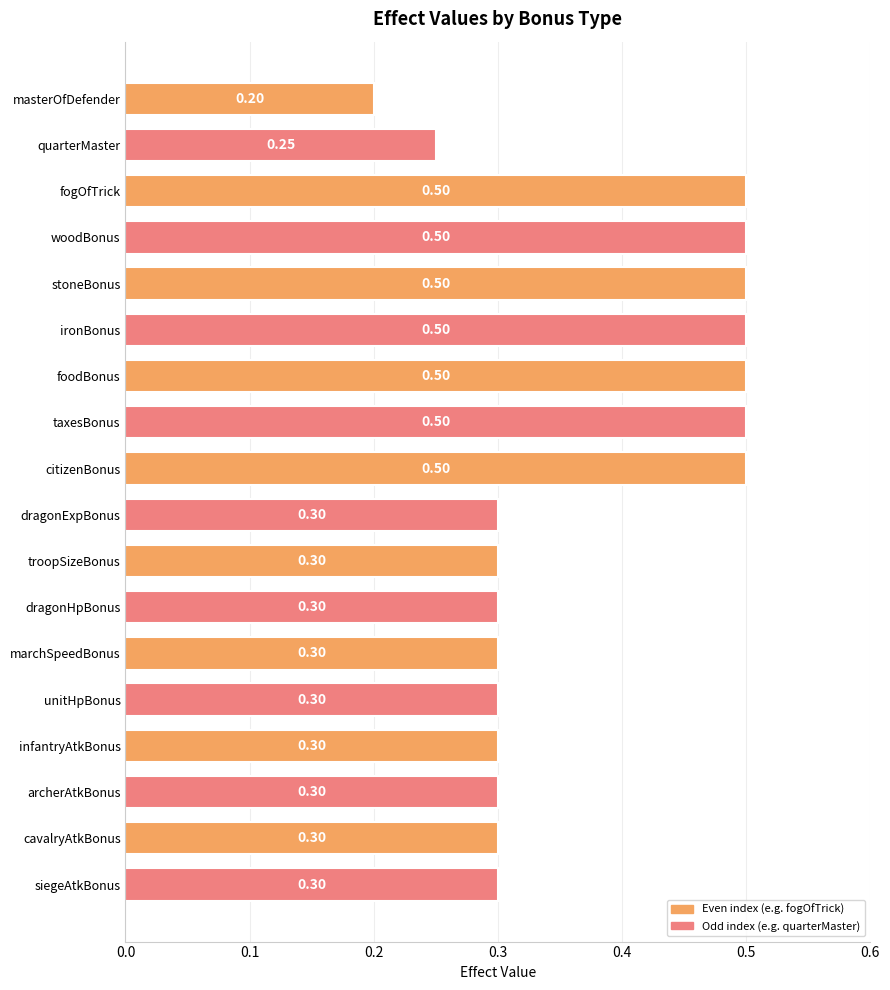

What is the average value?

0.4